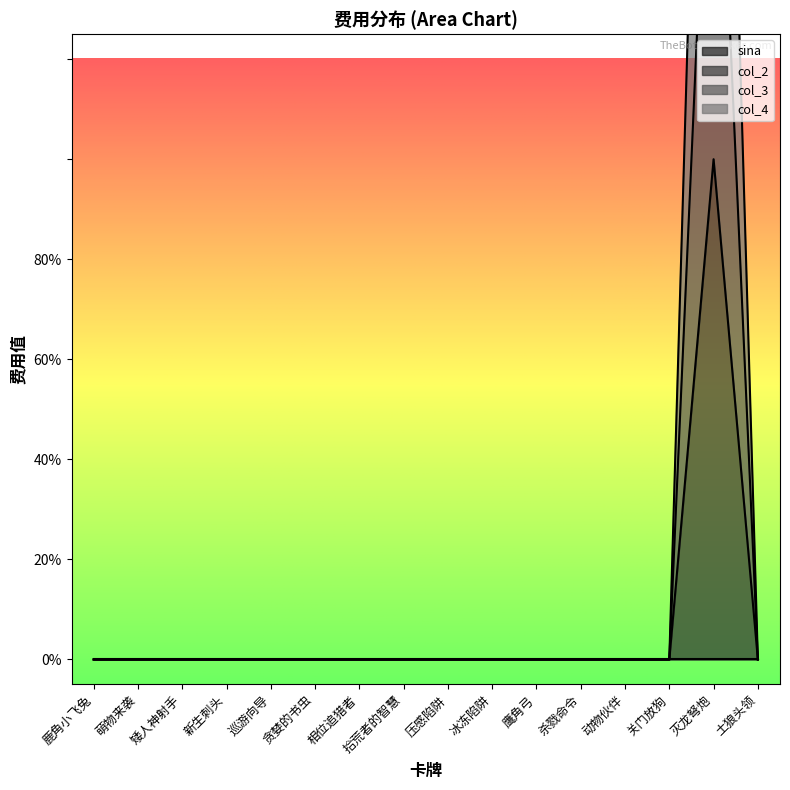

How many positive values does the col_4 series have?

1